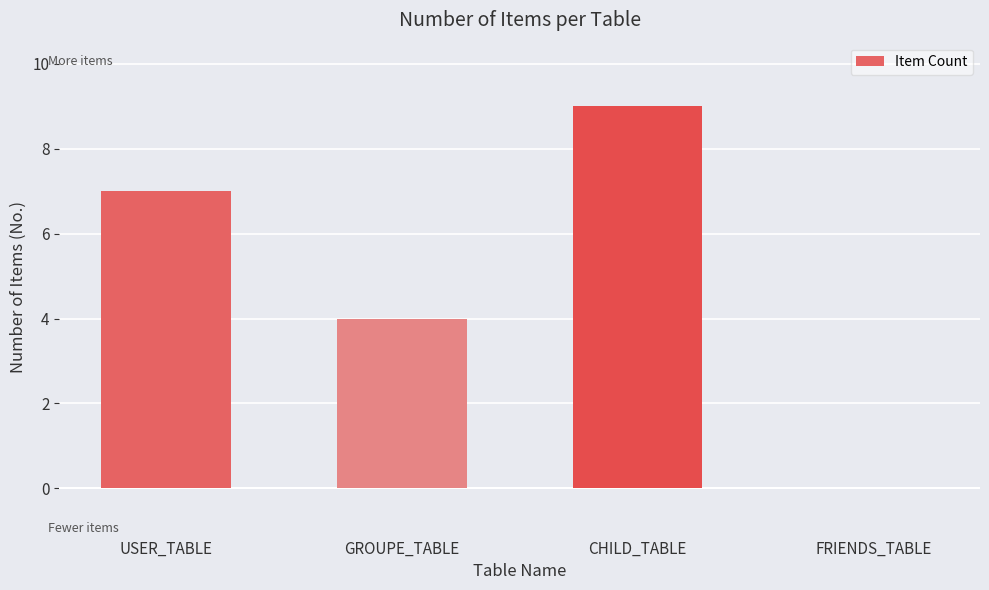

The chart shows a value of 14 at CHILD_TABLE. True or false?

False